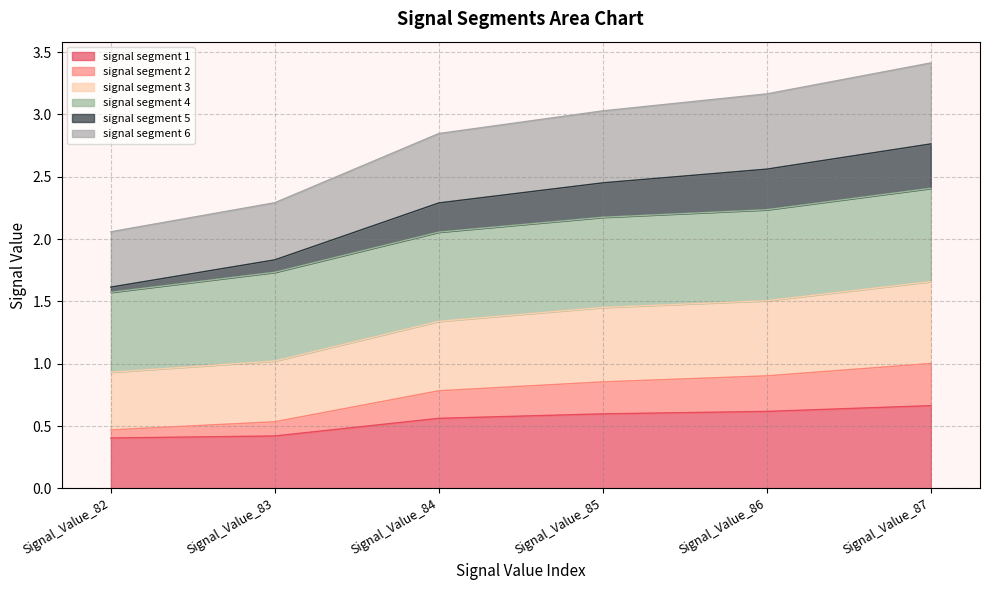

True or false: signal segment 3 has more than 0 interior local peaks.

False